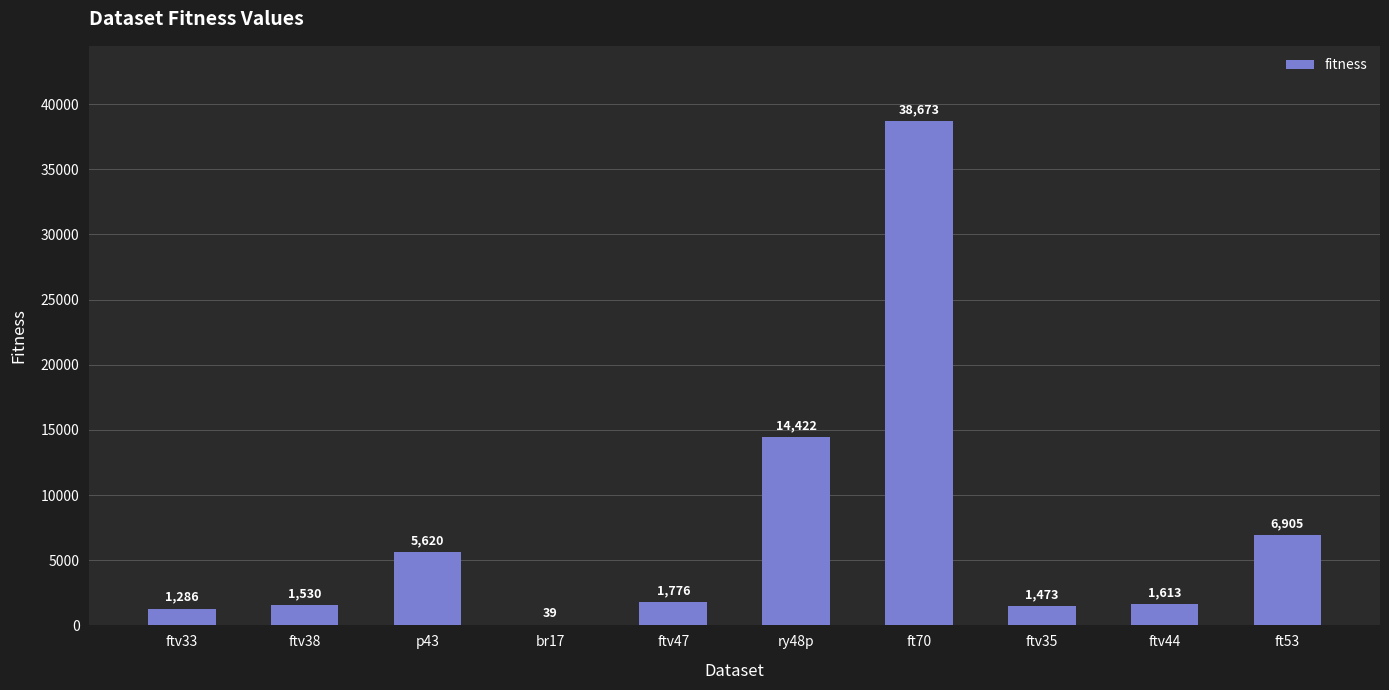

What is the difference between the values at ft70 and p43?

33053